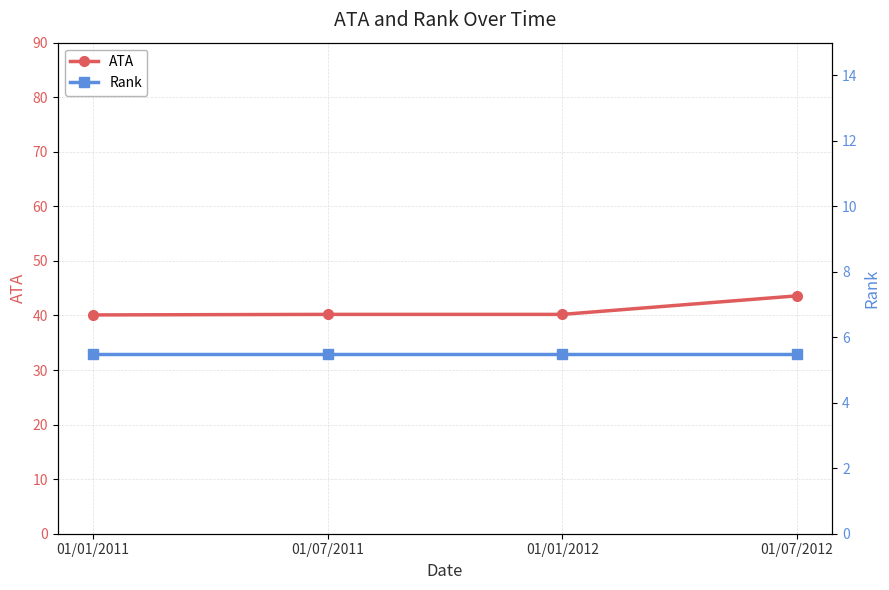

Which category has the highest value in the ATA series?

01/07/2012